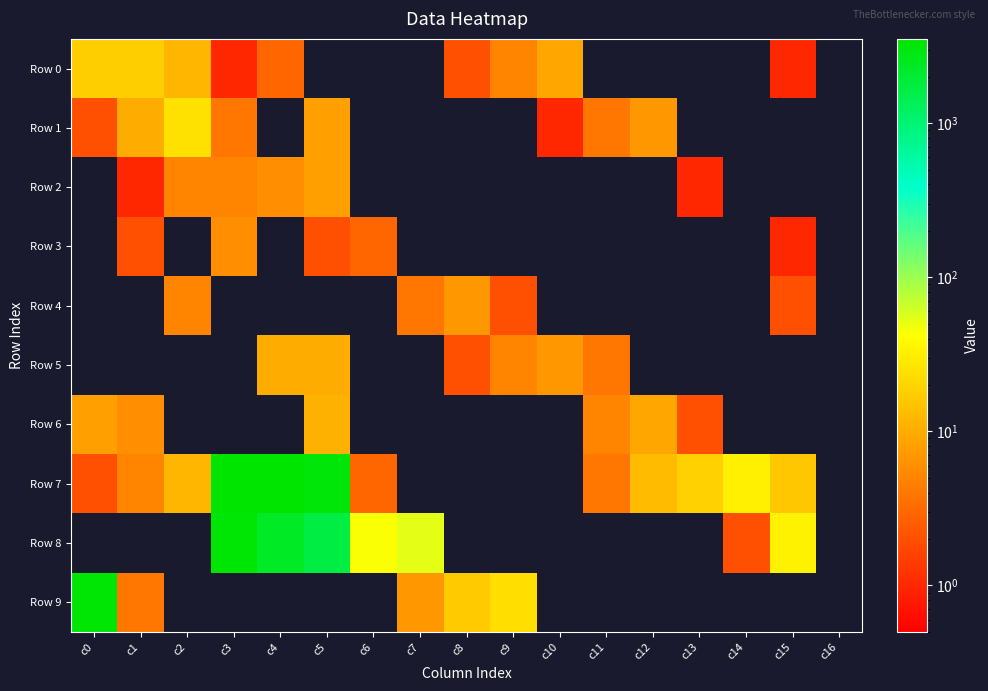

Reading right to left, transcribe all the data shown in this chart.

Row 0: c16=0	c15=1	c14=0	c13=0	c12=0	c11=0	c10=9	c9=5	c8=2	c7=0	c6=0	c5=0	c4=3	c3=1	c2=12	c1=18	c0=18
Row 1: c16=0	c15=0	c14=0	c13=0	c12=7	c11=4	c10=1	c9=0	c8=0	c7=0	c6=0	c5=8	c4=0	c3=4	c2=25	c1=10	c0=2
Row 2: c16=0	c15=0	c14=0	c13=1	c12=0	c11=0	c10=0	c9=0	c8=0	c7=0	c6=0	c5=8	c4=6	c3=5	c2=5	c1=1	c0=0
Row 3: c16=0	c15=1	c14=0	c13=0	c12=0	c11=0	c10=0	c9=0	c8=0	c7=0	c6=3	c5=2	c4=0	c3=6	c2=0	c1=2	c0=0
Row 4: c16=0	c15=2	c14=0	c13=0	c12=0	c11=0	c10=0	c9=2	c8=7	c7=4	c6=0	c5=0	c4=0	c3=0	c2=5	c1=0	c0=0
Row 5: c16=0	c15=0	c14=0	c13=0	c12=0	c11=4	c10=7	c9=5	c8=2	c7=0	c6=0	c5=10	c4=10	c3=0	c2=0	c1=0	c0=0
Row 6: c16=0	c15=0	c14=0	c13=2	c12=9	c11=5	c10=0	c9=0	c8=0	c7=0	c6=0	c5=11	c4=0	c3=0	c2=0	c1=6	c0=8
Row 7: c16=0	c15=16	c14=32	c13=19	c12=13	c11=4	c10=0	c9=0	c8=0	c7=0	c6=3	c5=3164	c4=3524	c3=3491	c2=12	c1=5	c0=2
Row 8: c16=0	c15=34	c14=2	c13=0	c12=0	c11=0	c10=0	c9=0	c8=0	c7=53	c6=44	c5=1664	c4=2312	c3=3314	c2=0	c1=0	c0=0
Row 9: c16=0	c15=0	c14=0	c13=0	c12=0	c11=0	c10=0	c9=24	c8=17	c7=7	c6=0	c5=0	c4=0	c3=0	c2=0	c1=4	c0=3298